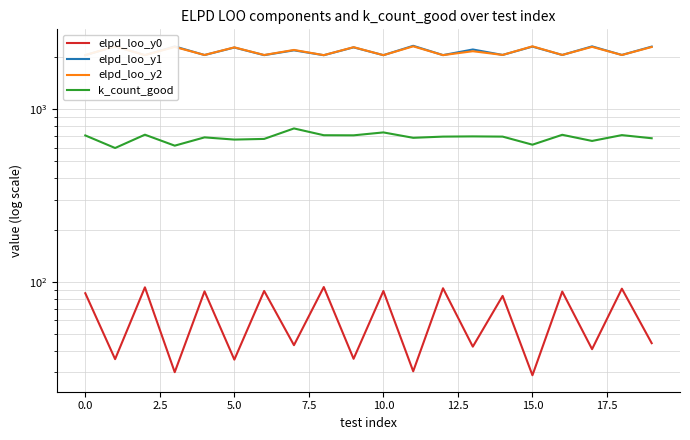

What is the smallest value displayed?

28.8